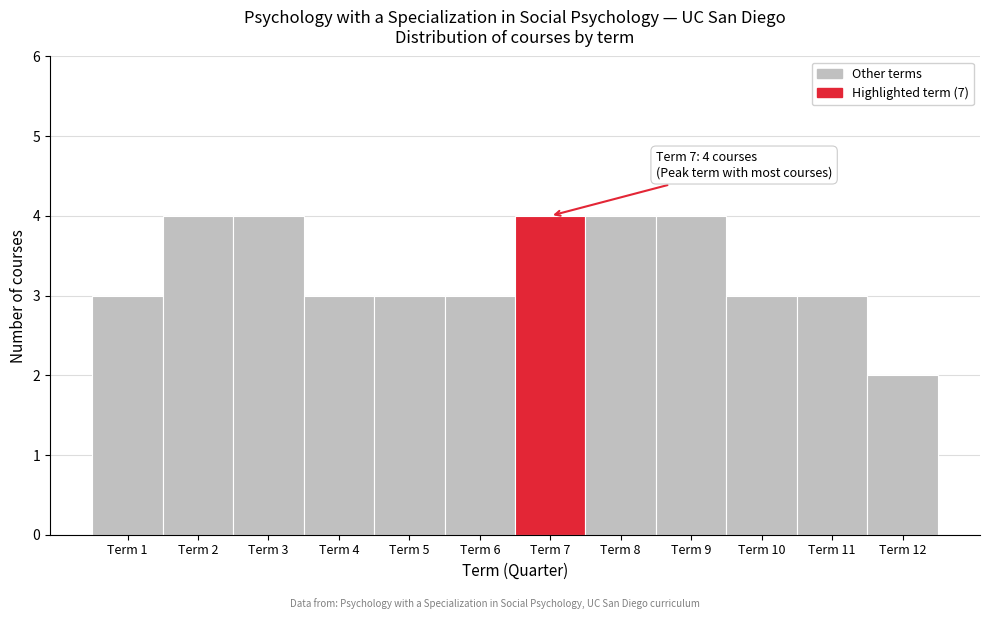

Reading right to left, transcribe all the data shown in this chart.

Term 12=2	Term 11=3	Term 10=3	Term 9=4	Term 8=4	Term 7=4	Term 6=3	Term 5=3	Term 4=3	Term 3=4	Term 2=4	Term 1=3